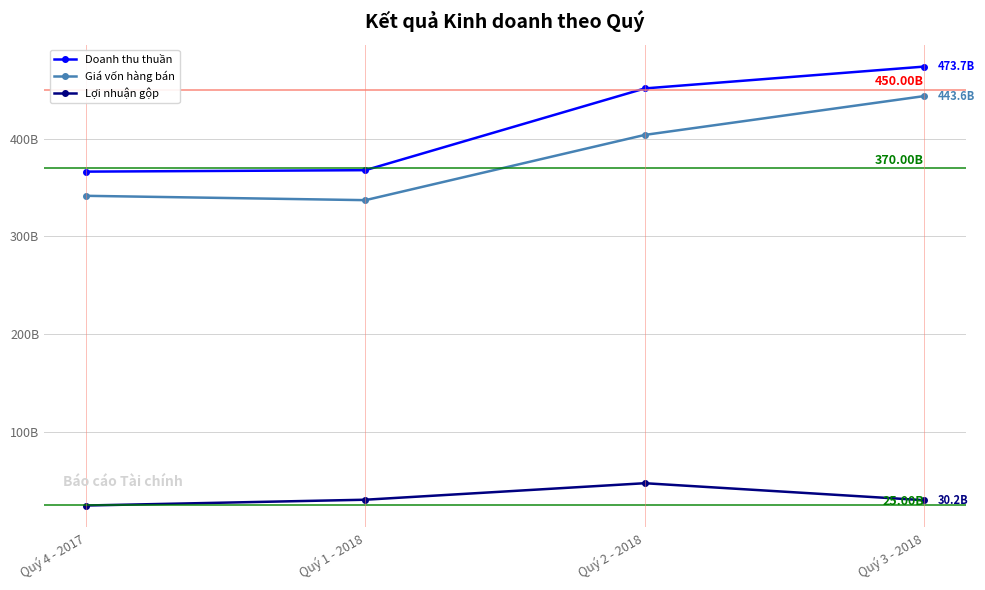

What is the average value of the Giá vốn hàng bán series?

381513278038